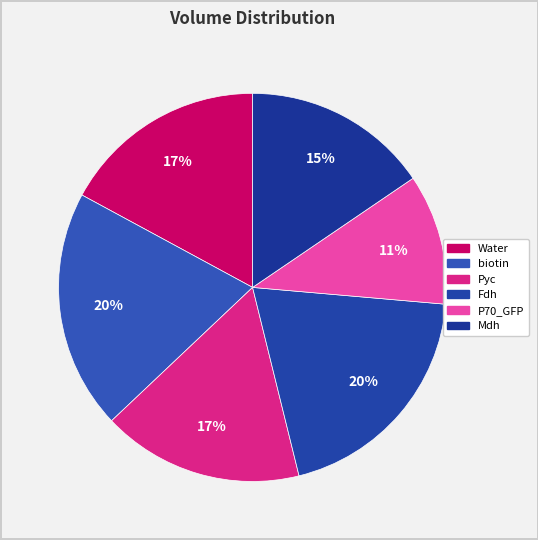

How many segments does this pie chart have?

6